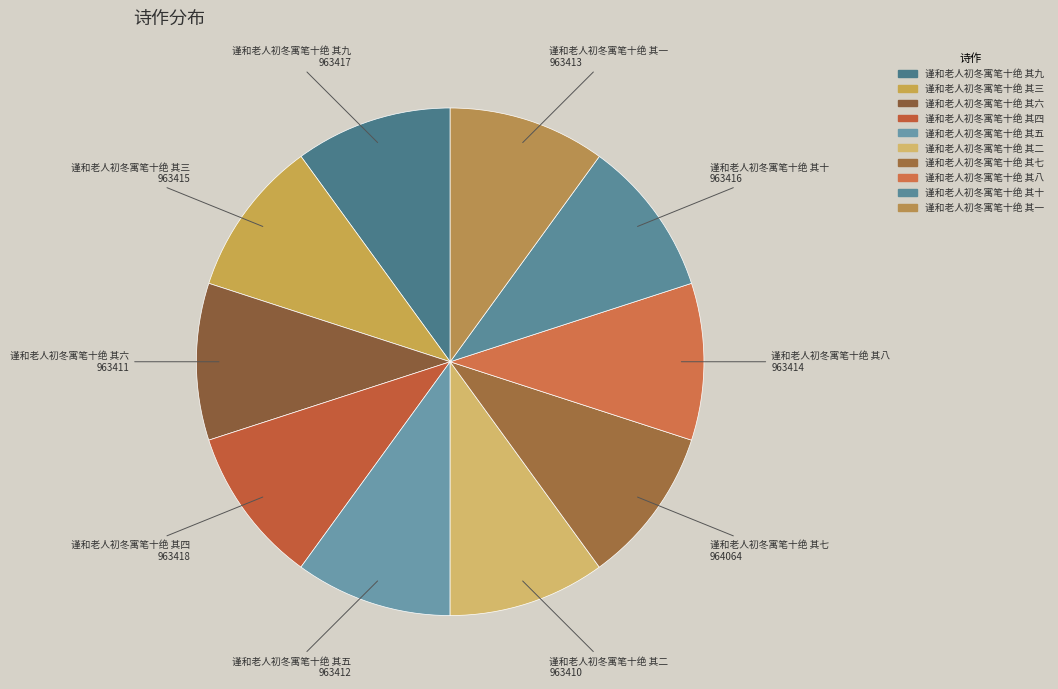

True or false: 谨和老人初冬寓笔十绝 其五 accounts for 16% of the total.

False